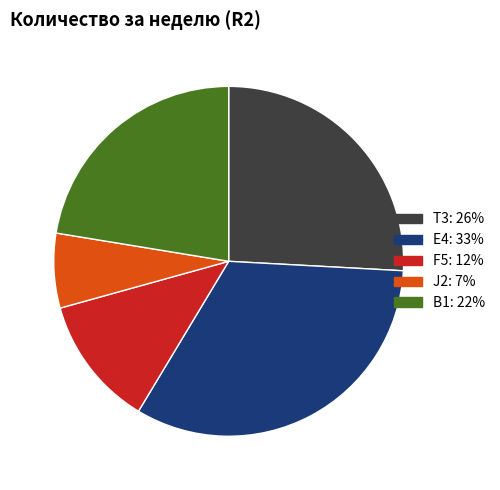

The J2 slice represents 16% of the pie. True or false?

False